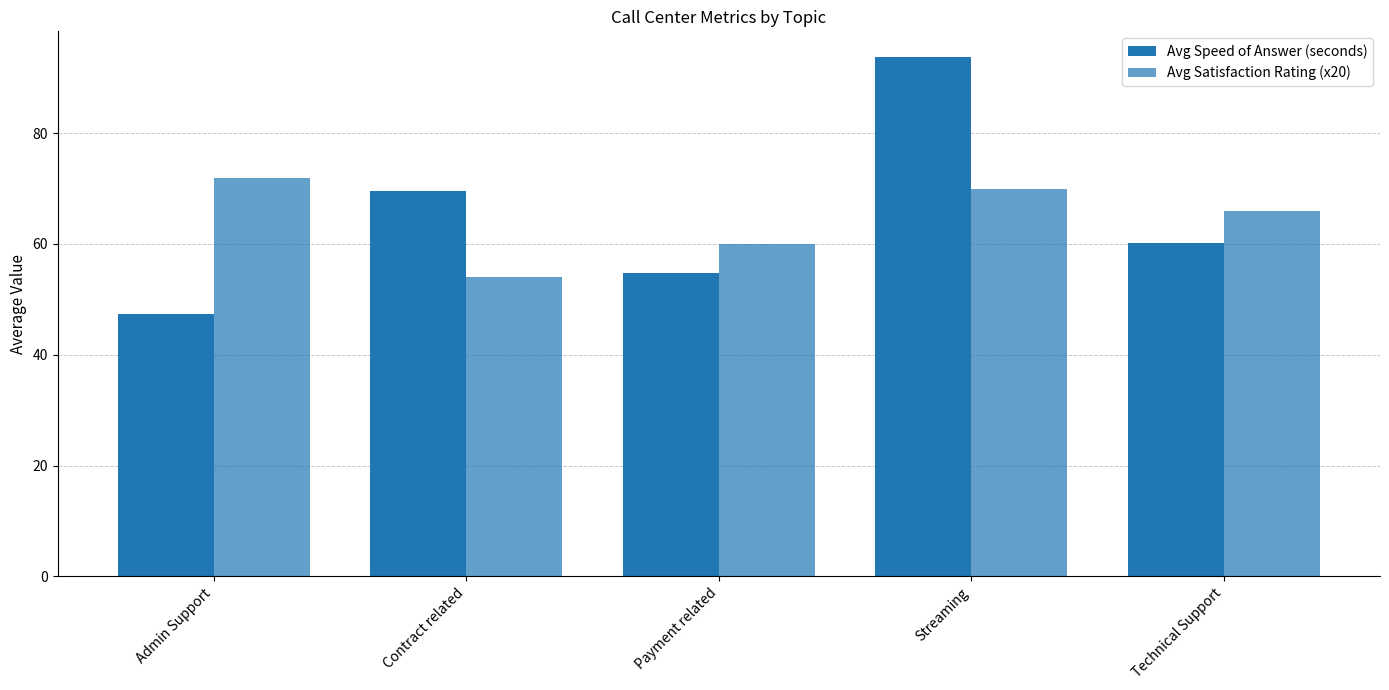

Which label corresponds to the smallest value in the chart?

Admin Support